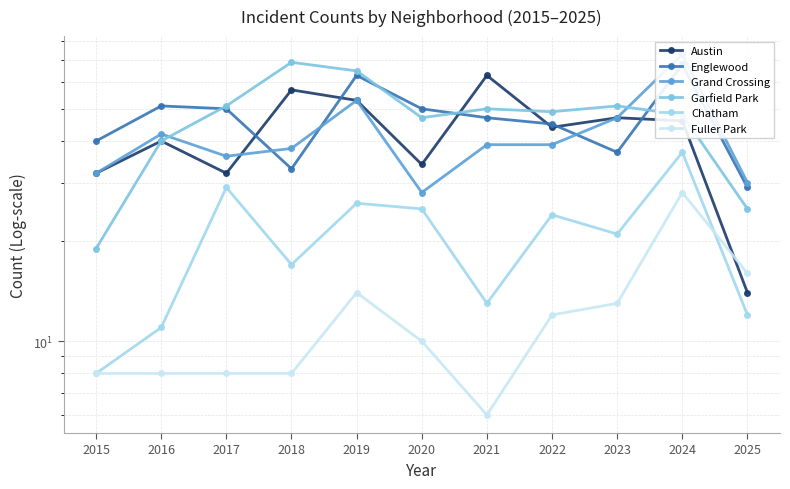

Is this an area chart (filled region under the line)?

No